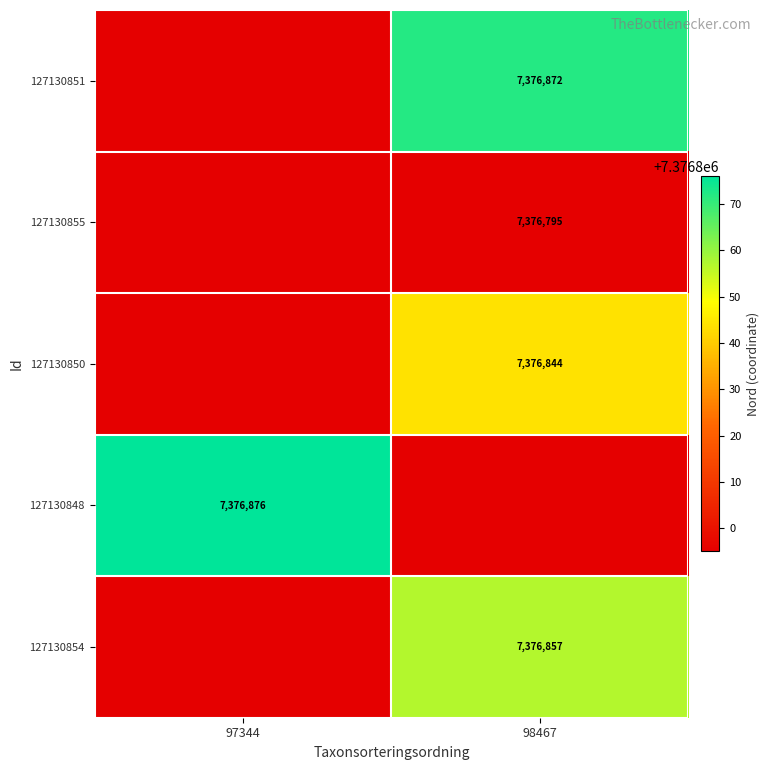

Is it true that 127130848 equals 10441658.1 at 97344?

False